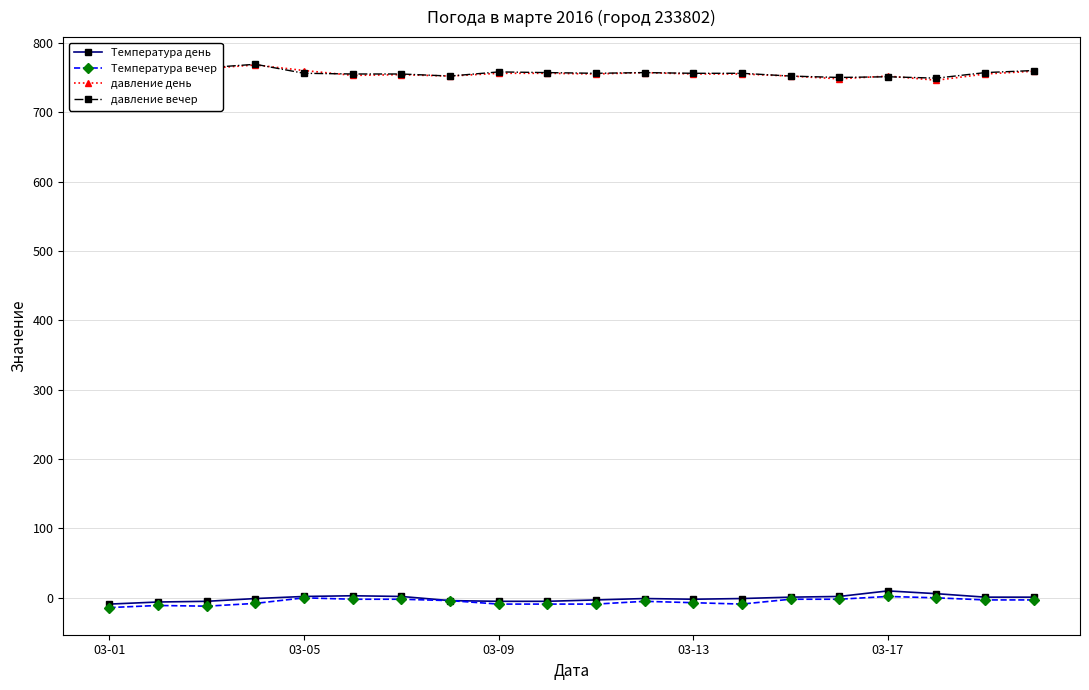

At how many categories does at least one series exceed 121?

20